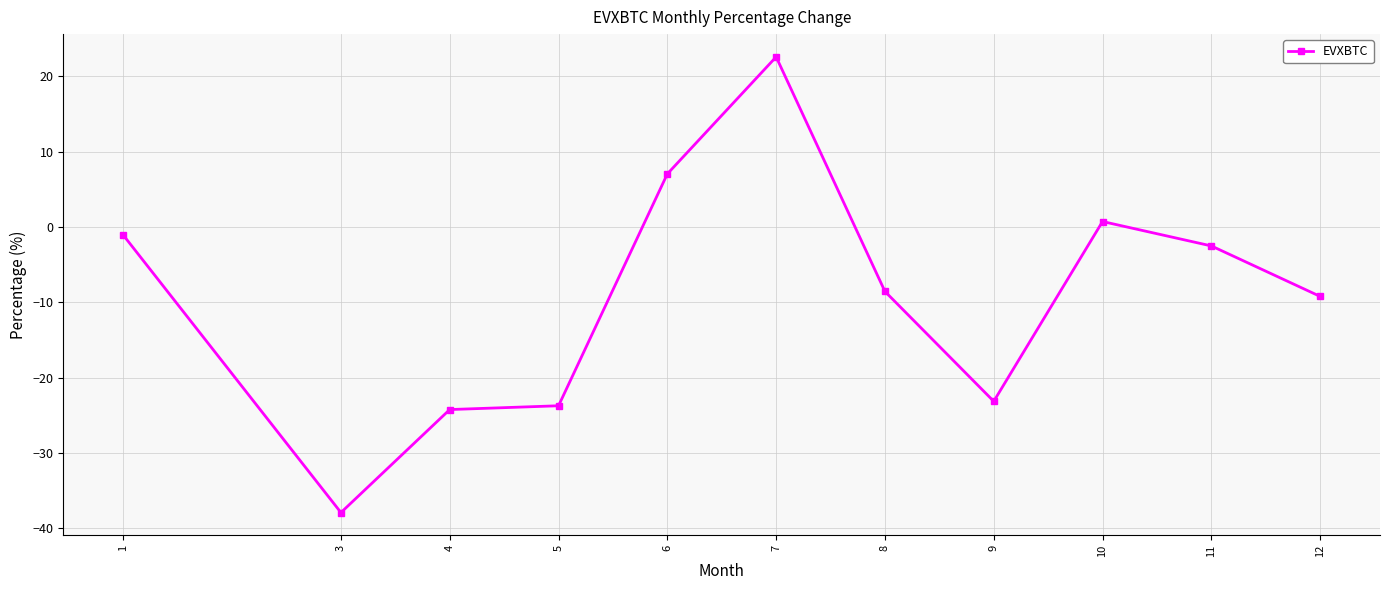

Does the chart display data point markers on the line(s)?

Yes